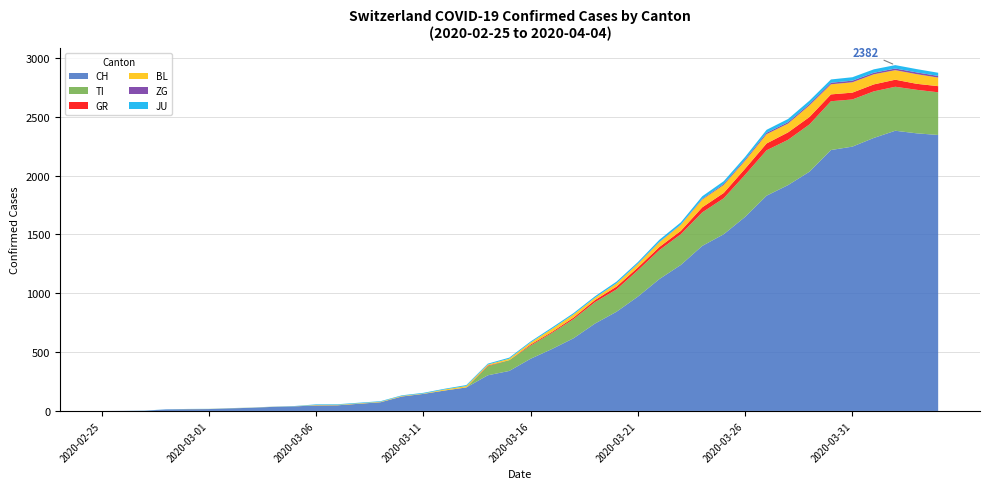

Reading right to left, extract all data points from this chart.

CH: 2346	2360	2382	2321	2247	2218	2034	1920	1830	1650	1502	1403	1241	1121	972	843	743	618	527	444	340	303	200	174	145	123	74	61	48	47	39	35	27	22	16	15	13	2	1	0
TI: 363	370	374	396	401	415	402	385	386	358	306	285	261	246	224	190	182	163	137	112	92	77	0	0	0	0	0	0	0	0	0	0	0	0	0	0	0	0	0	0
GR: 52	51	60	59	58	58	63	63	58	52	45	43	29	27	24	24	18	13	9	9	0	6	0	0	0	0	0	0	0	0	0	0	0	0	0	0	0	0	0	0
BL: 73	82	81	86	88	86	99	75	79	68	68	66	51	40	30	27	19	27	26	17	12	8	12	9	3	5	4	4	4	4	1	1	1	1	1	1	0	0	0	0
ZG: 14	15	14	13	14	13	12	12	12	10	9	6	3	3	3	1	1	0	0	0	0	0	0	0	0	0	0	0	0	0	0	0	0	0	0	0	0	0	0	0
JU: 27	28	29	29	29	28	28	27	25	22	23	22	18	18	13	14	12	11	11	9	9	8	8	6	6	5	5	5	5	5	2	1	1	1	1	1	1	1	0	0